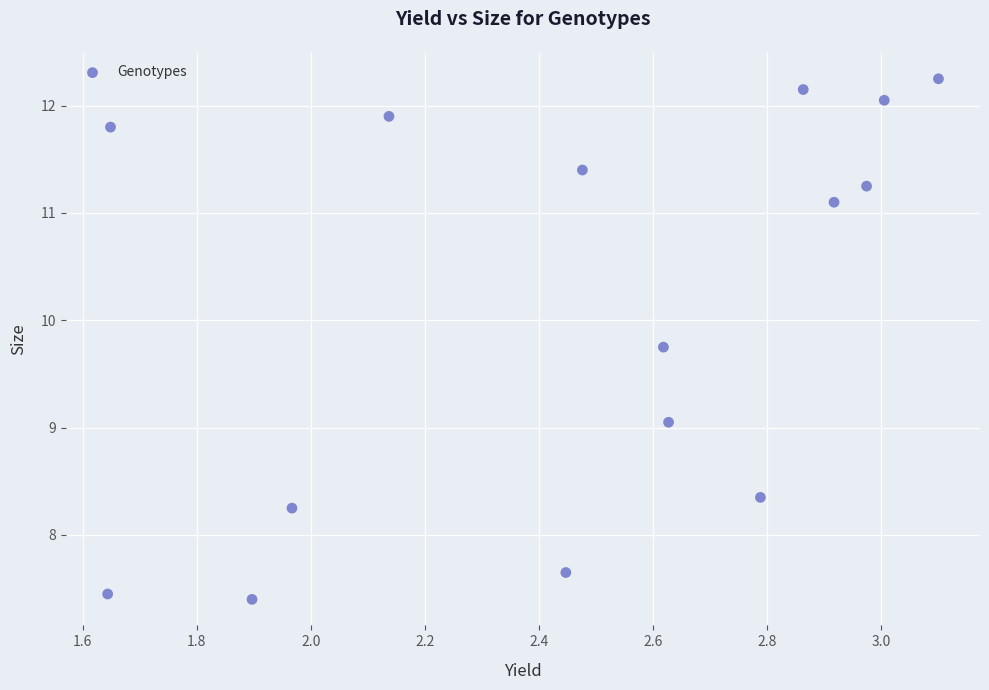

What is the range of X values (max minus min)?

1.5